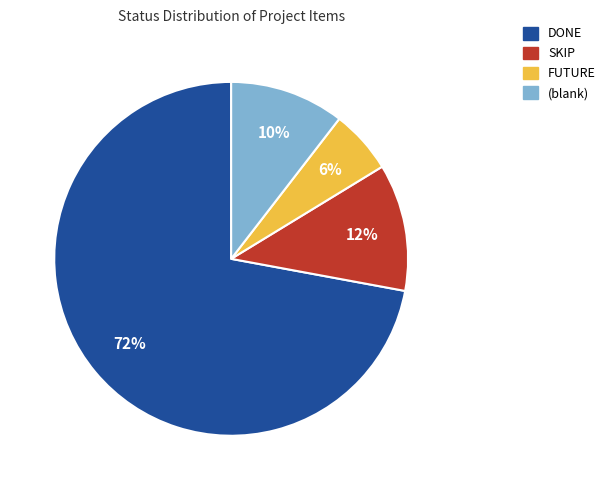

To the nearest percent, what is the difference between the DONE and SKIP slice percentages?

60%